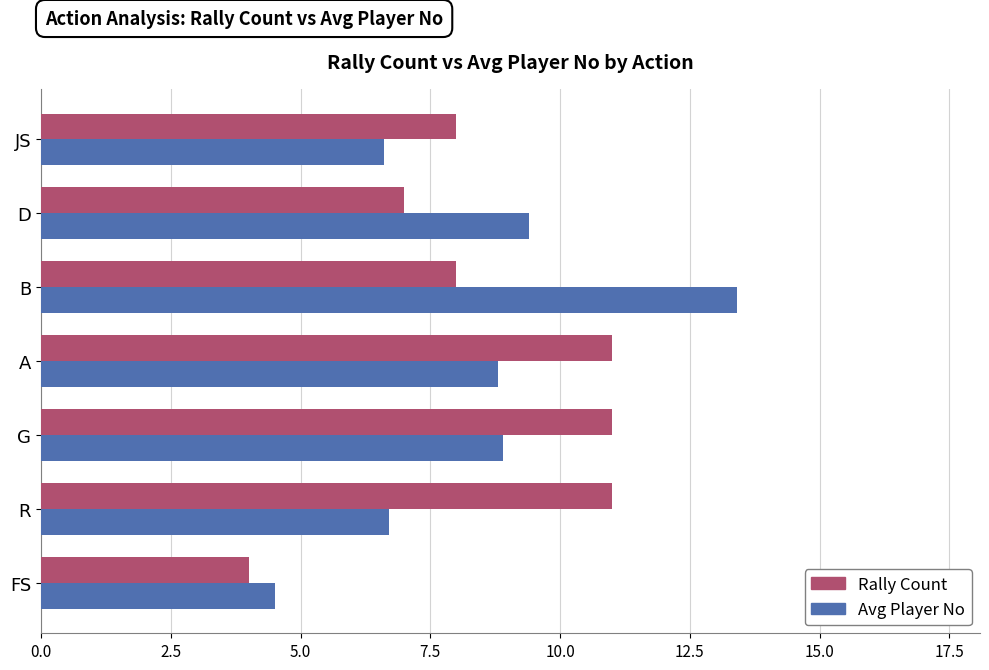

Which series has the widest spread of values?

Avg Player No